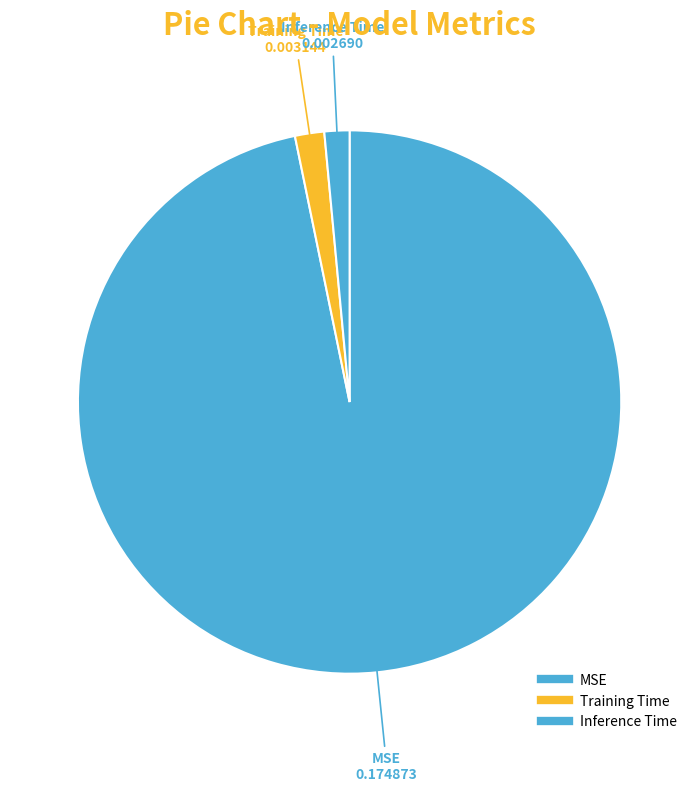

What percentage is the Training Time slice, to the nearest percent?

2%